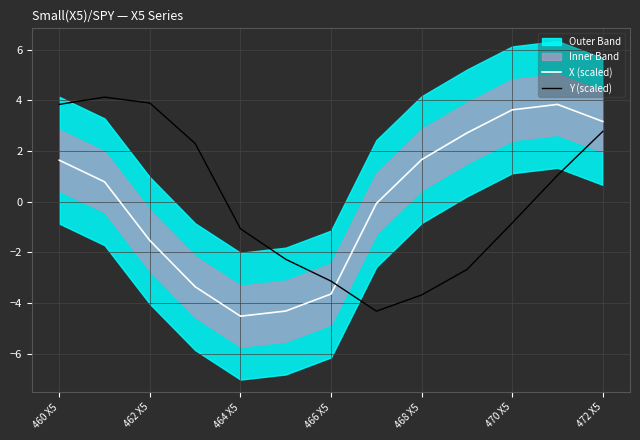

What is the difference between the X (scaled) values at 472 X5 and 468 X5?

1.5